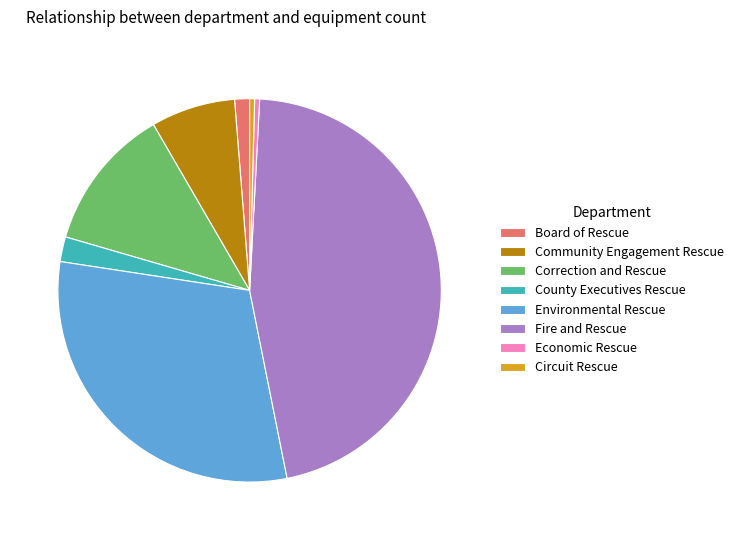

Which category has the biggest portion of the pie?

Fire and Rescue